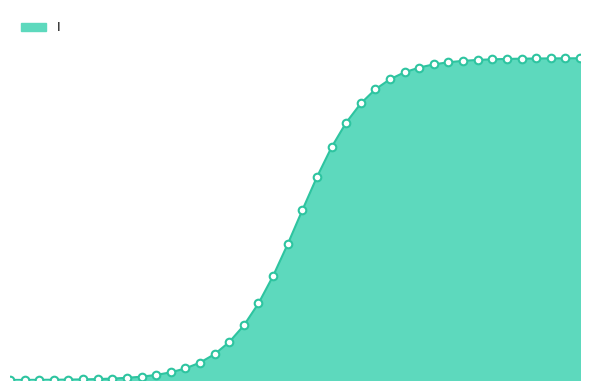

Is this an area chart (filled region under the line)?

Yes